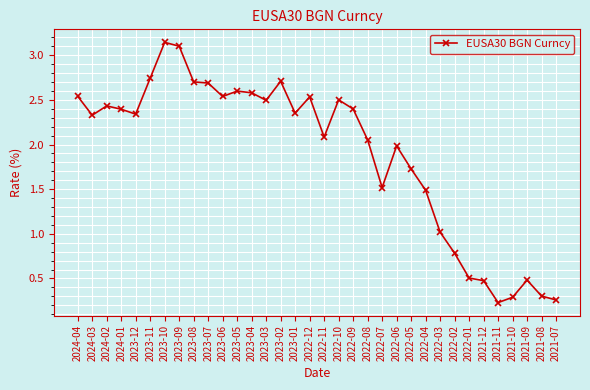

What is the label of the 33rd point from the right?

2024-03